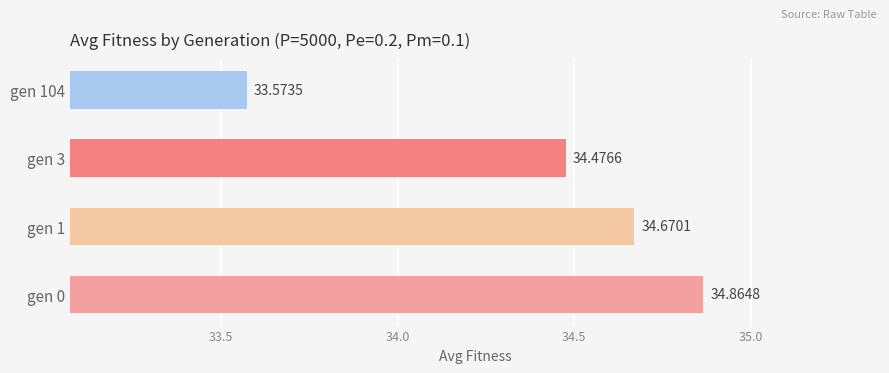

Are the bars grouped side by side (vs. stacked)?

No